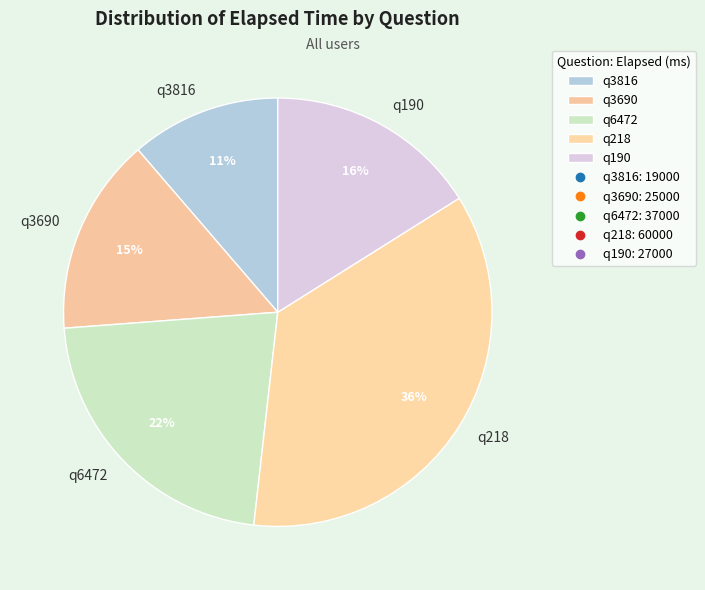

How many slices are in this pie chart?

5